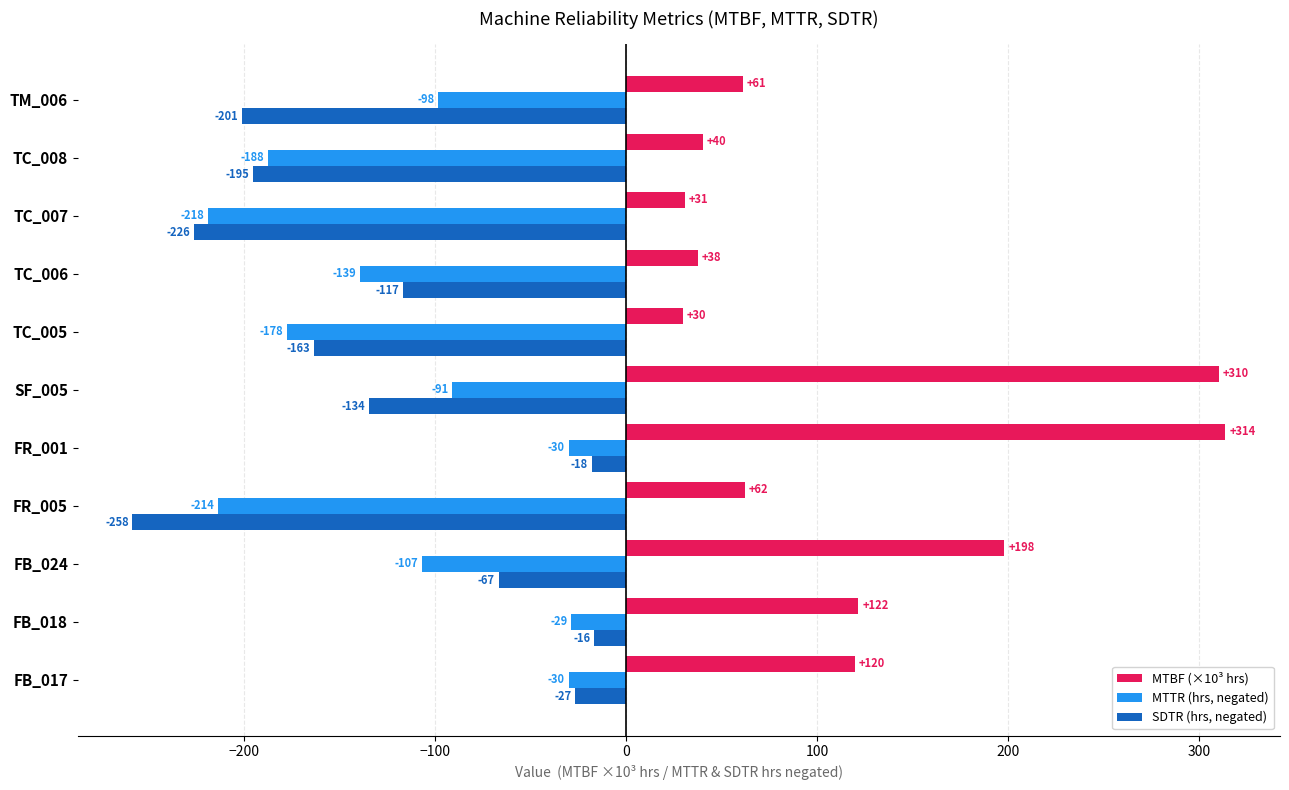

What is the average value of the SDTR (hrs, negated) series?

-129.3